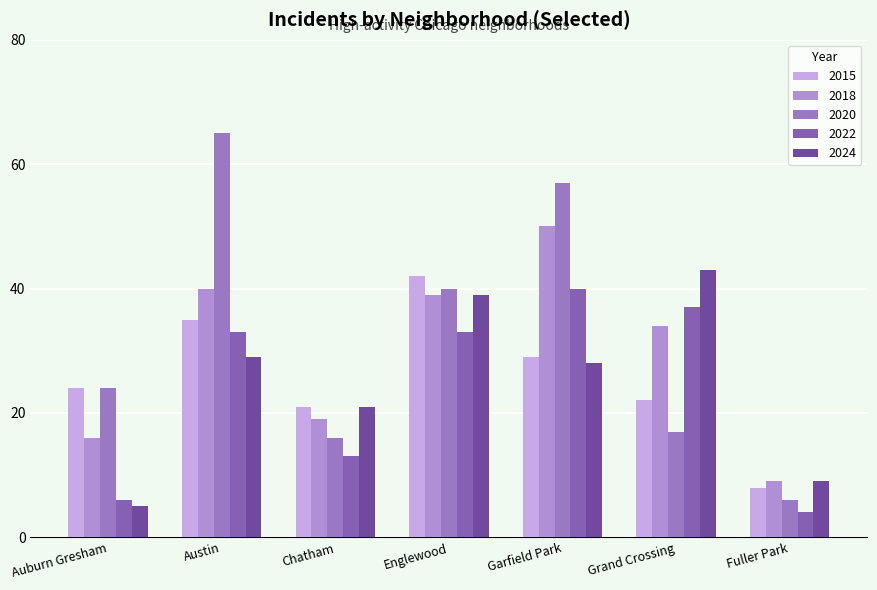

Is it true that 2018 equals 9 at Fuller Park?

True